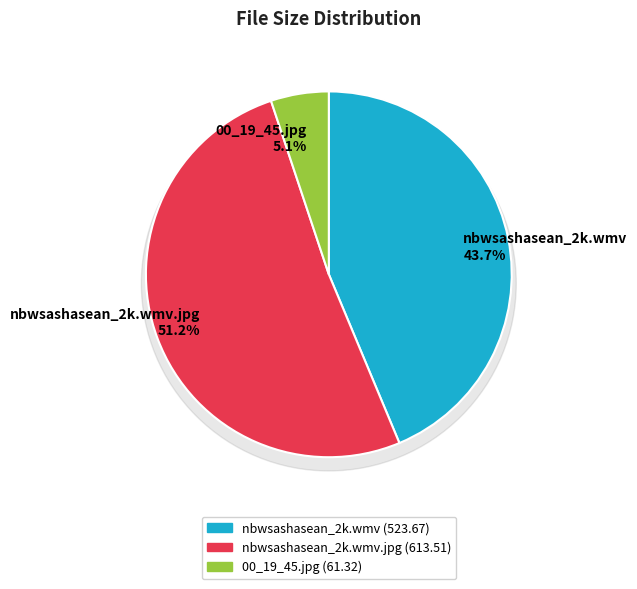

True or false: nbwsashasean_2k.wmv.jpg accounts for 51% of the total.

True